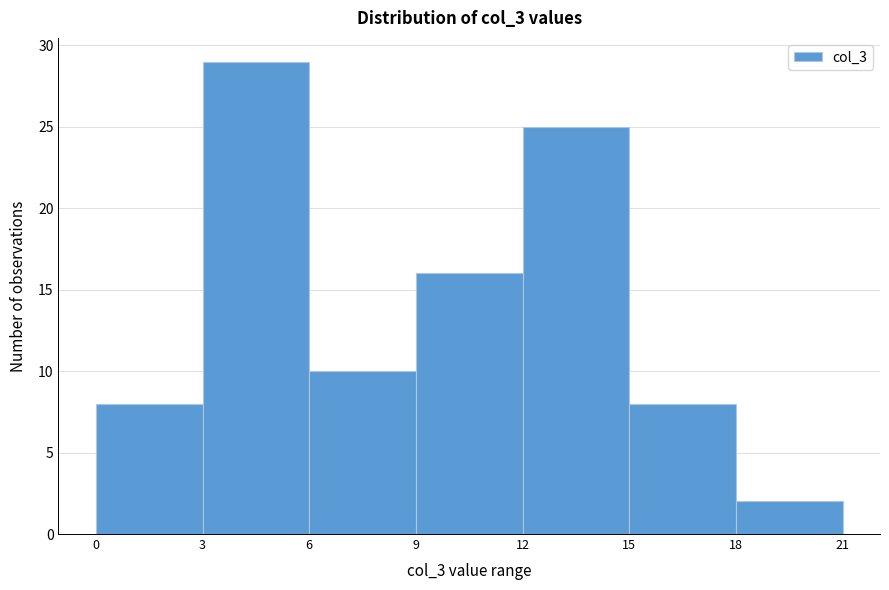

Reading left to right, list every bar in this chart as the range it spans on the x-axis followed by its height. The values are not printed on the chart, so give them approximately, as read against the axis.

0 to 3: 8
3 to 6: 29
6 to 9: 10
9 to 12: 16
12 to 15: 25
15 to 18: 8
18 to 21: 2